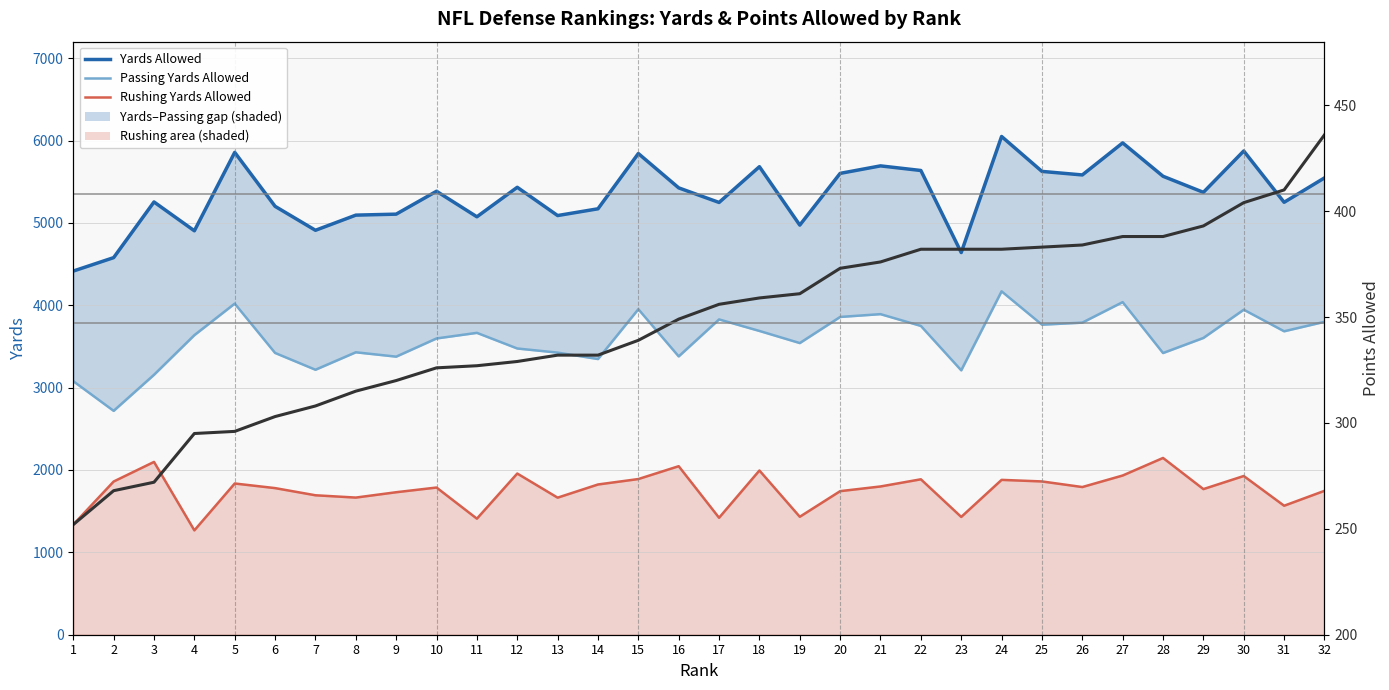

True or false: Passing Yards Allowed has a value of 5005 at 18.

False